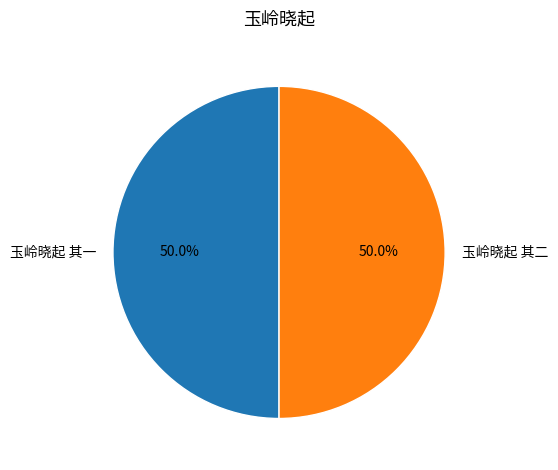

How much of the chart is everything except 玉岭晓起 其二?

50.0%